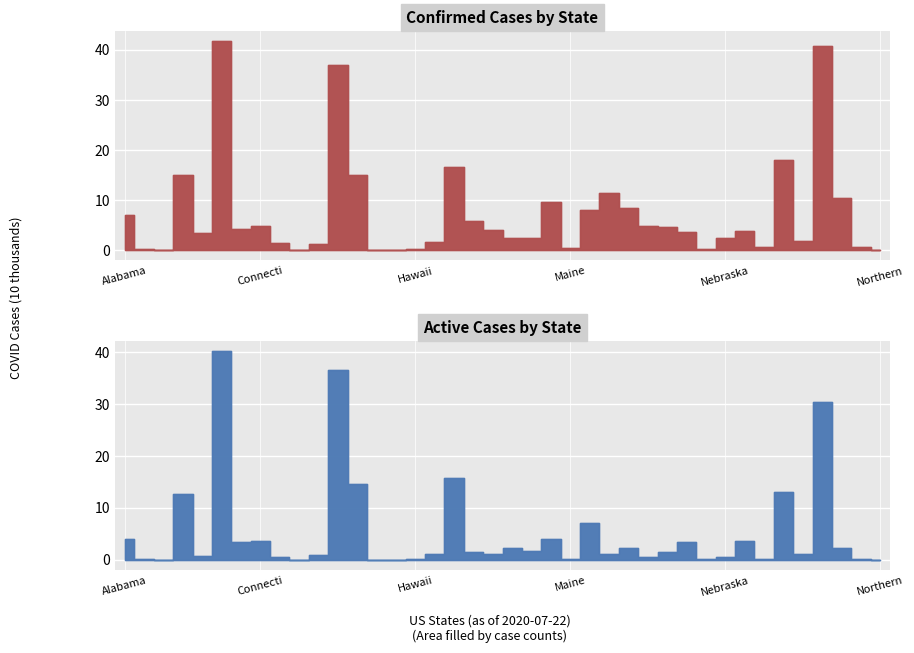

Count the number of categories in the chart.

40